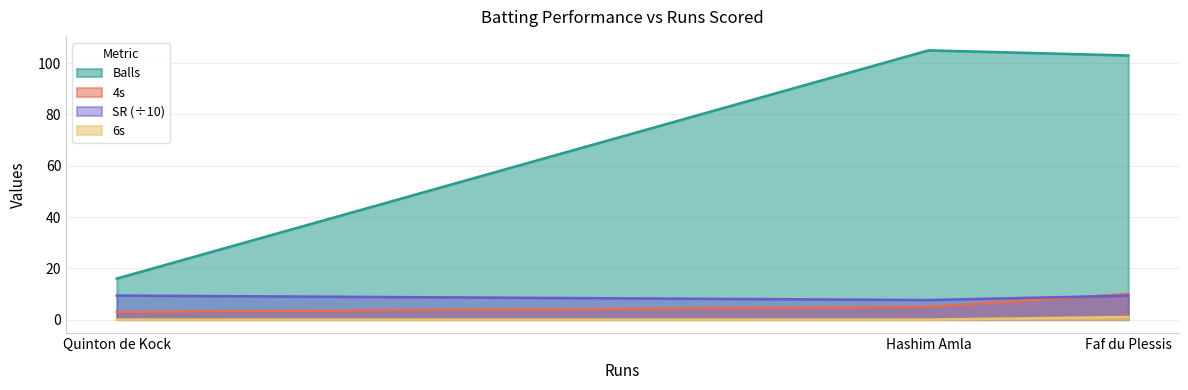

Reading right to left, list all the values displayed in this chart.

Balls: 103.0	105.0	16.0
4s: 10.0	5.0	3.0
SR: 9.3	7.6	9.4
6s: 1.0	0.0	0.0